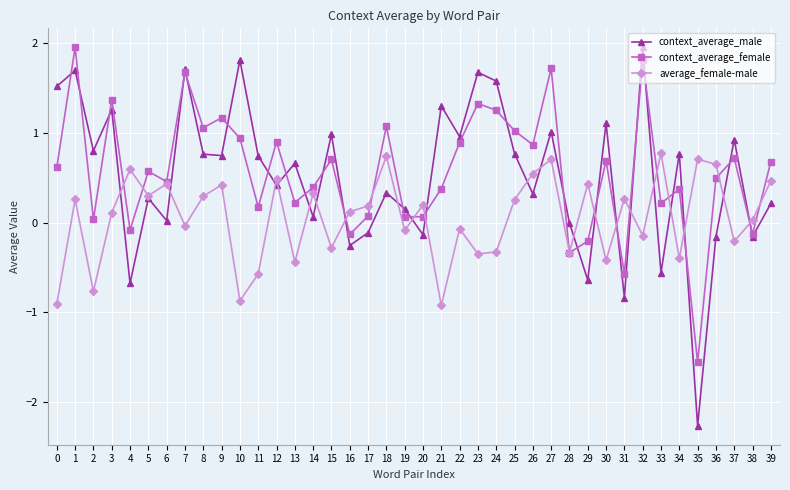

What is the total value across all series at 8?

2.1